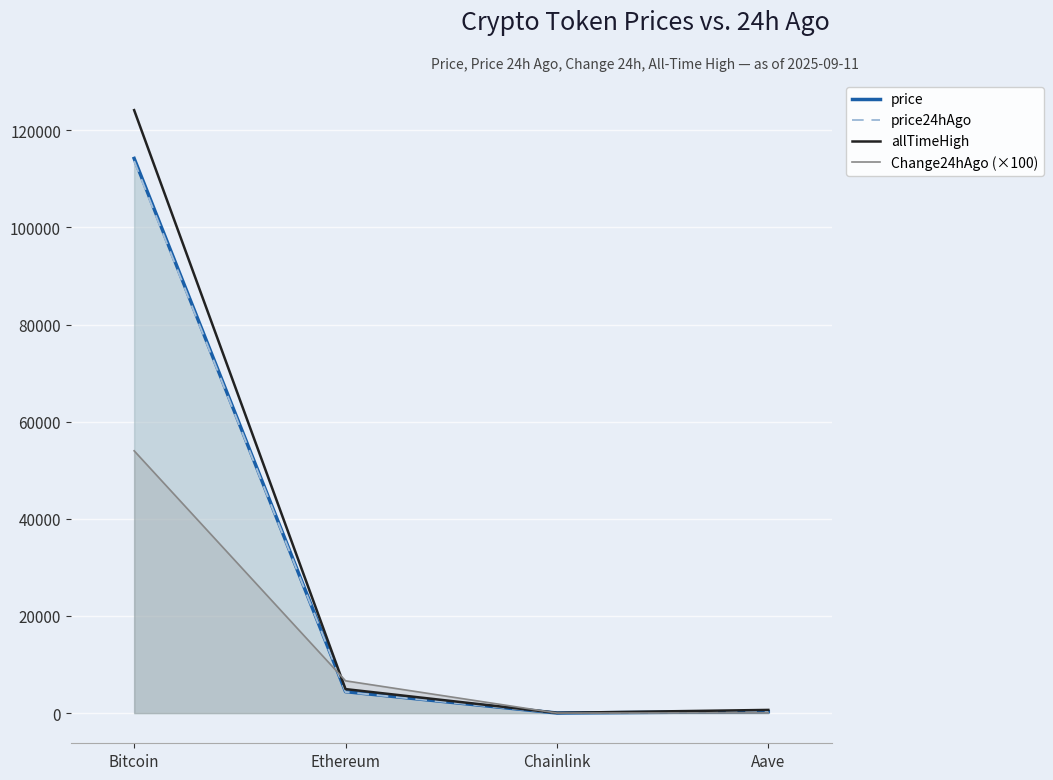

What is the sum of the Change24hAgo (×100) values at Aave and Ethereum?

6703.0